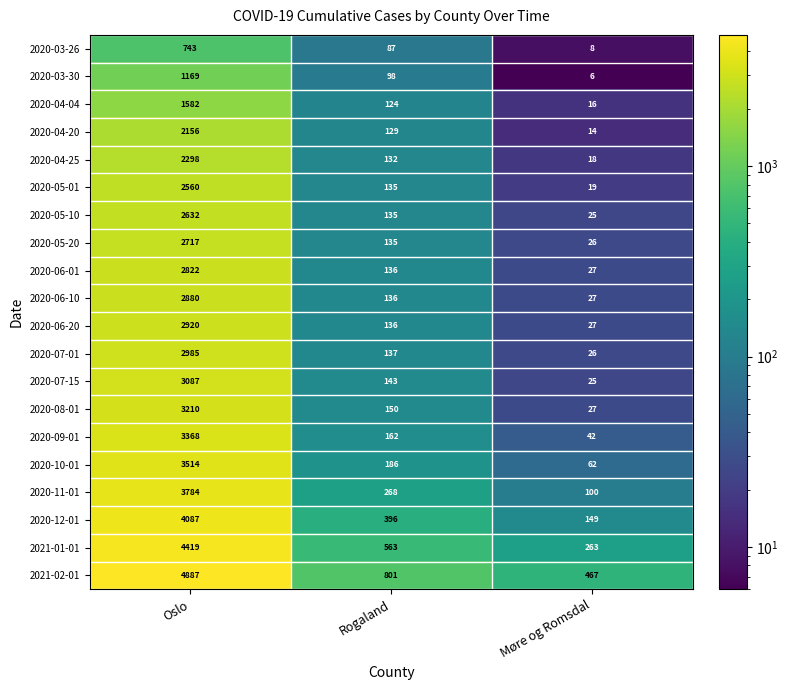

What is the spread (max minus min) of values at Møre og Romsdal?

461